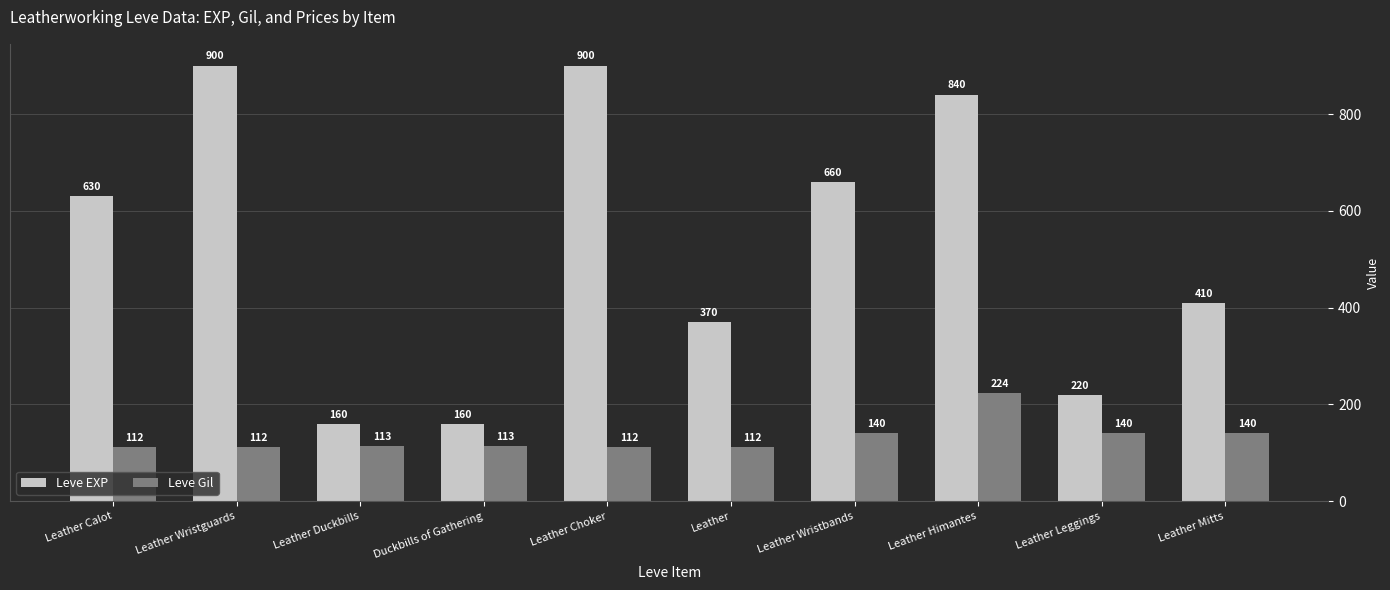

What is the difference between the highest and lowest values at Leather Mitts?

270